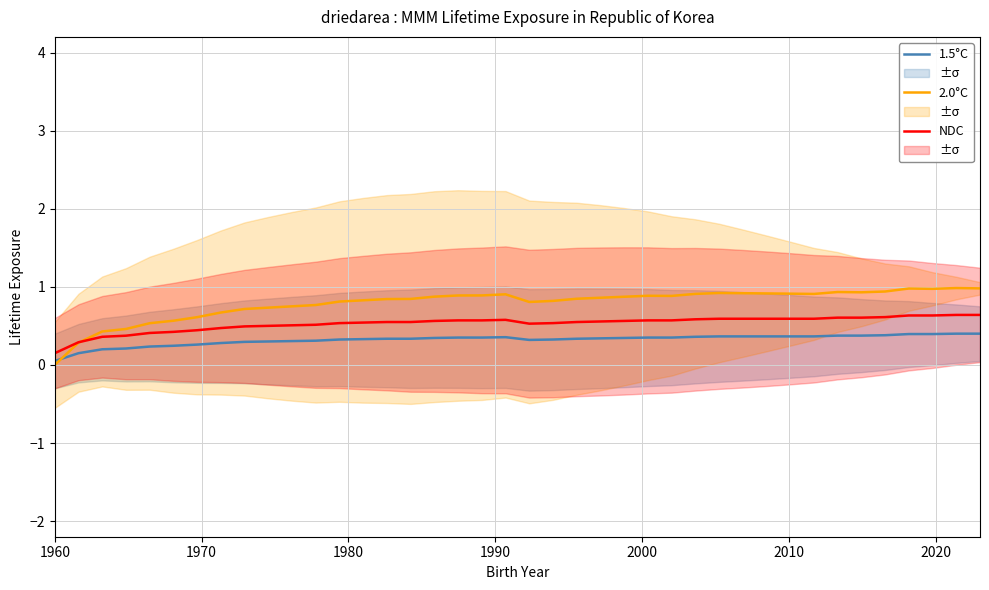

Which series has the widest spread of values?

2.0°C